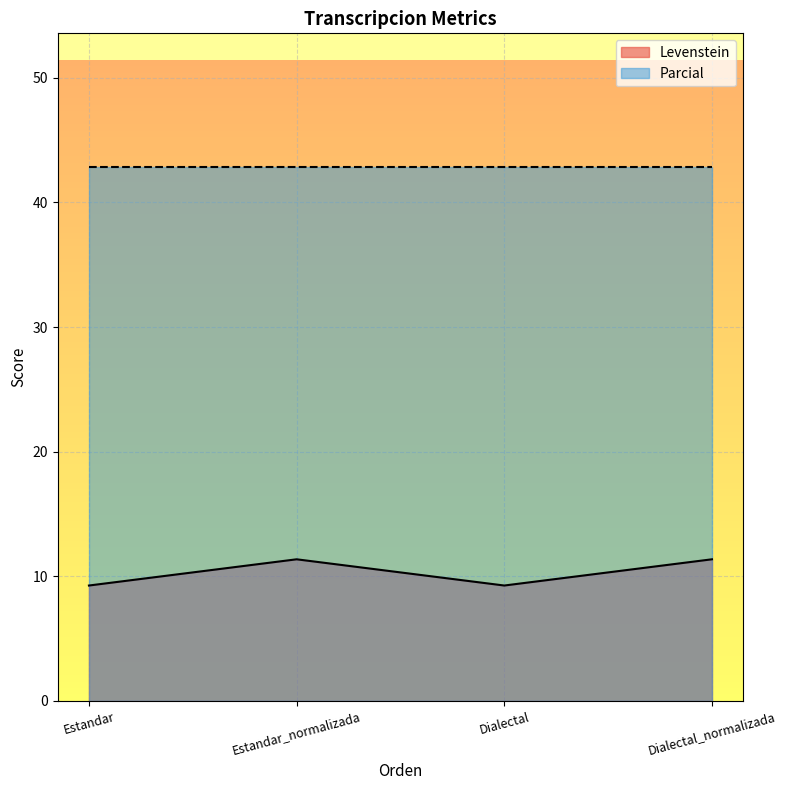

Rank the categories by value from highest to lowest.

Estandar_normalizada, Dialectal_normalizada, Estandar, Dialectal